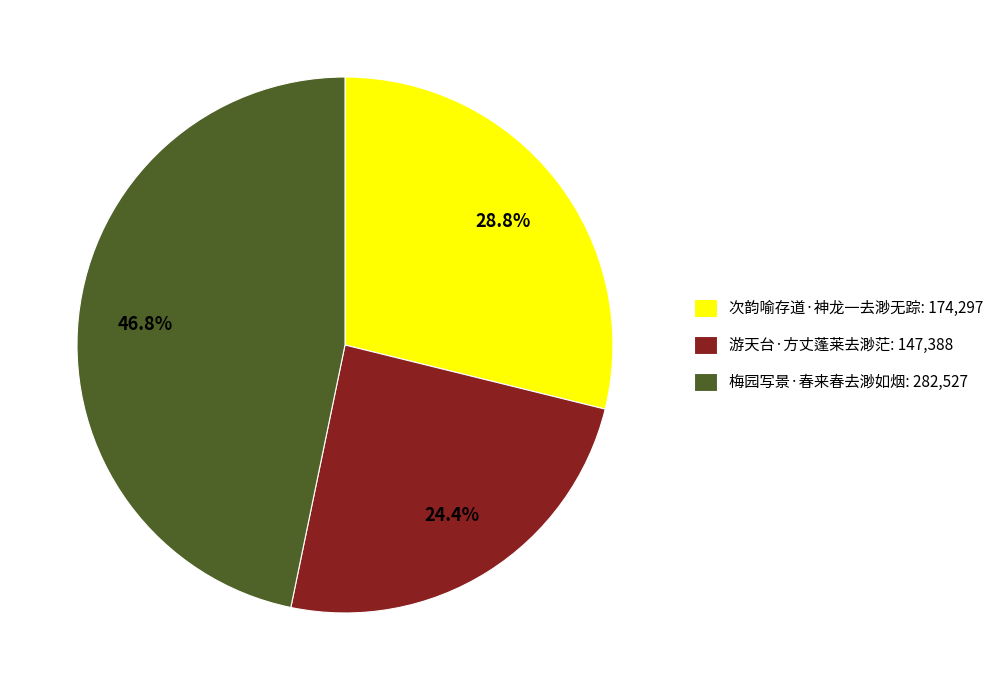

How many slices are in this pie chart?

3